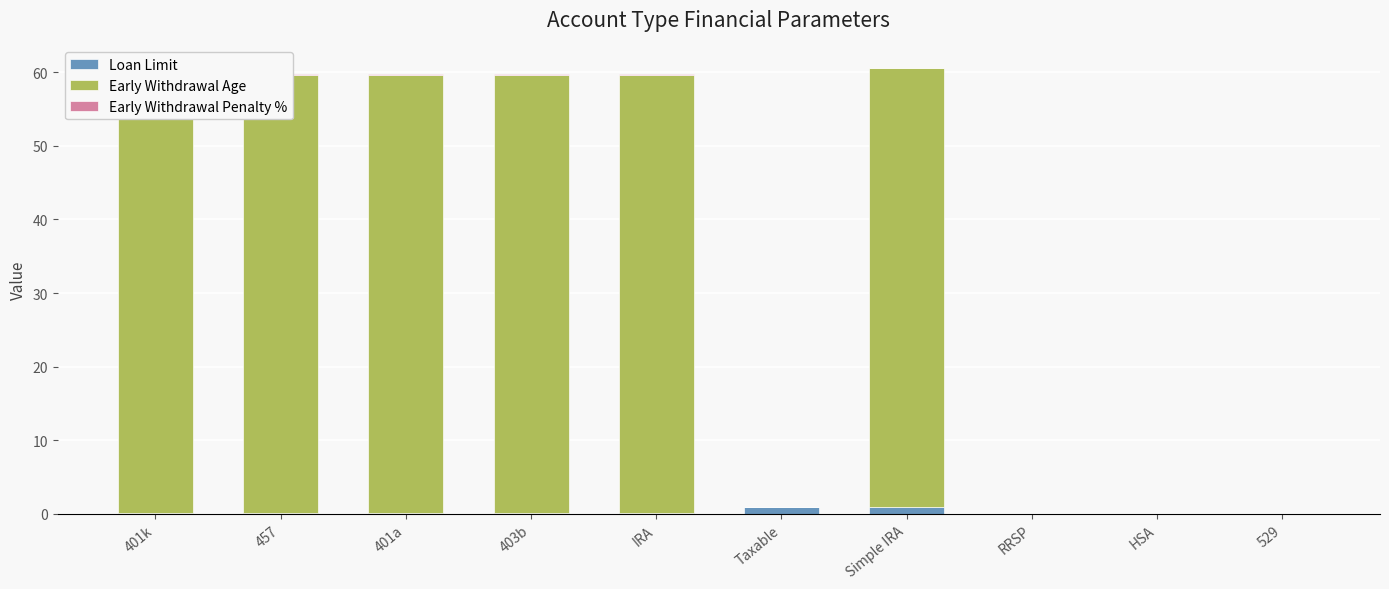

How many groups of bars are there?

10